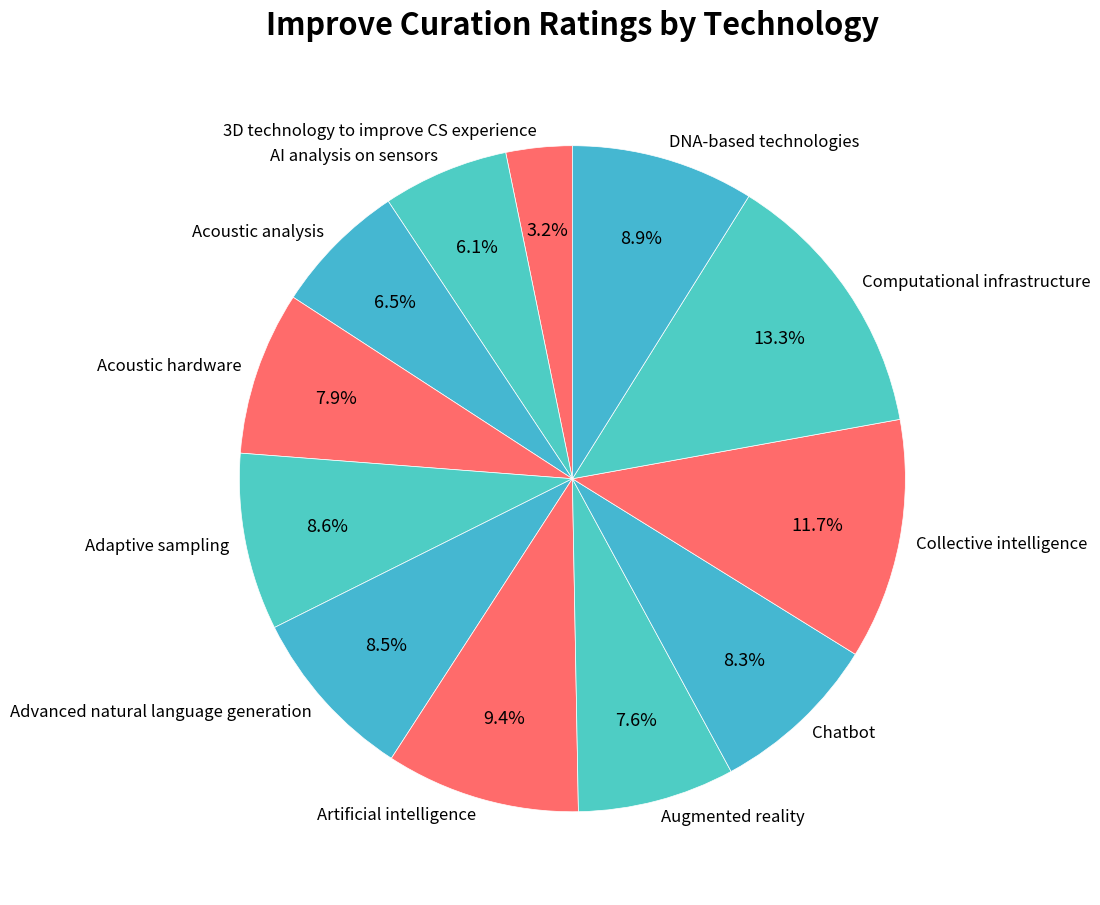

True or false: AI analysis on sensors accounts for 11% of the total.

False